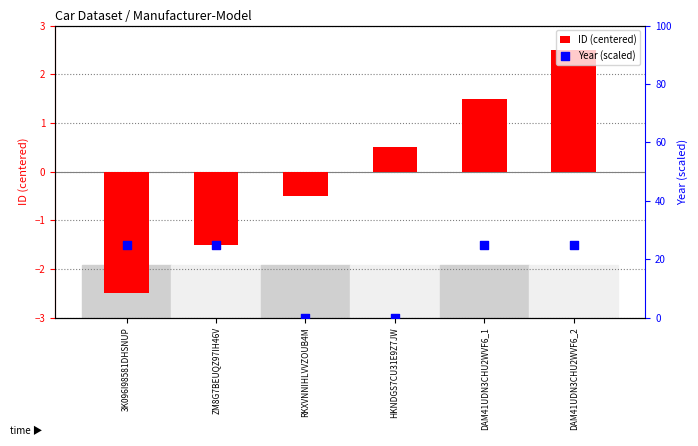

Which series has the largest Y range (max minus min)?

Year (scaled)